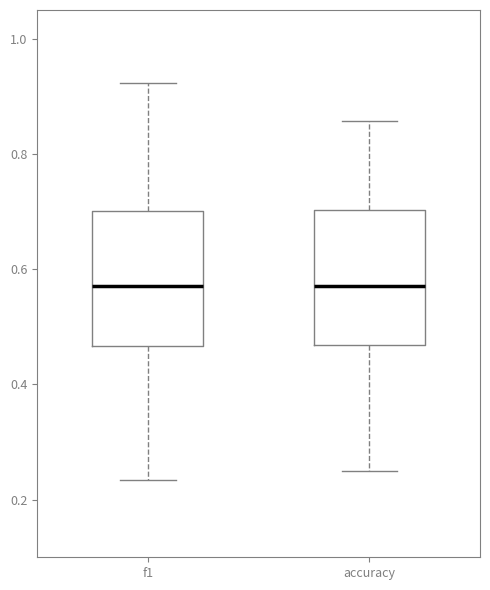

Reading left to right, read every box against the y-axis: the position of its median line, the range the box covers, and the ends of its whiskers. The values are not printed on the chart, so give them approximately, as read against the axis.

f1: median 0.58, box 0.46 to 0.70, whiskers 0.24 to 0.92
accuracy: median 0.58, box 0.46 to 0.70, whiskers 0.26 to 0.86